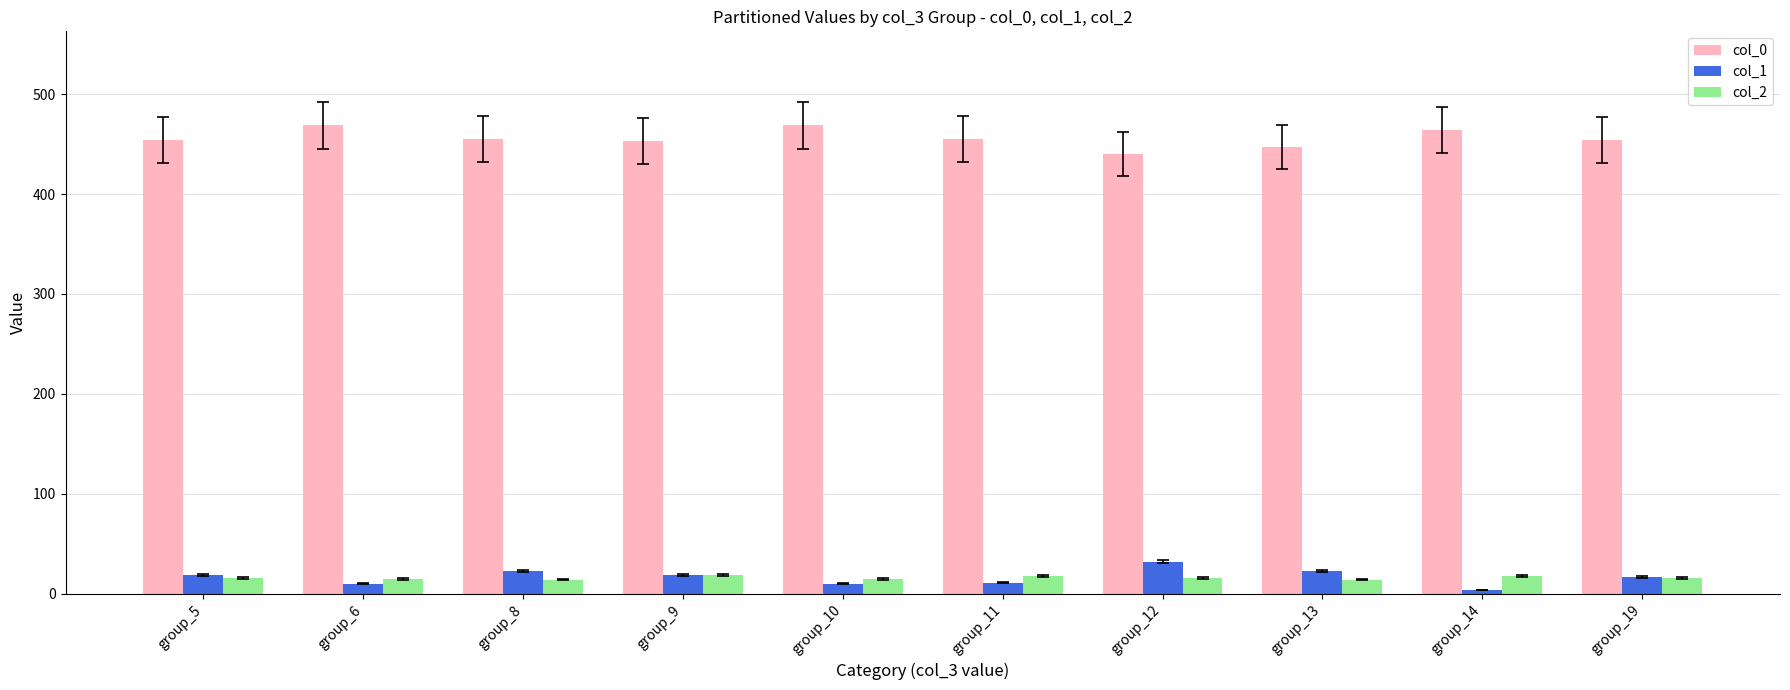

At how many categories does at least one series exceed 421?

10